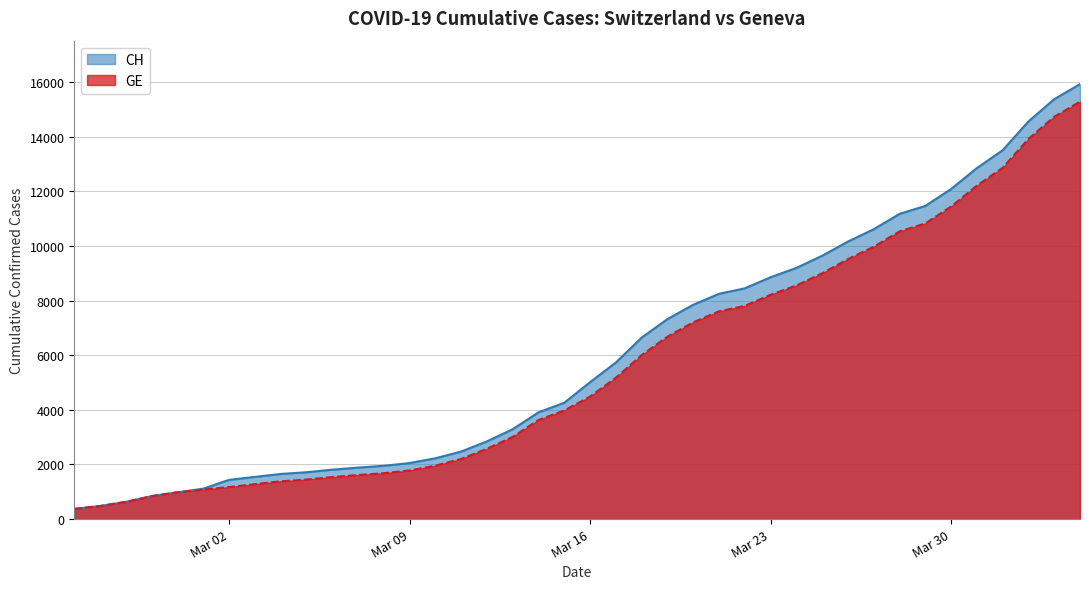

Rank the series by their maximum value, from highest to lowest.

CH, GE